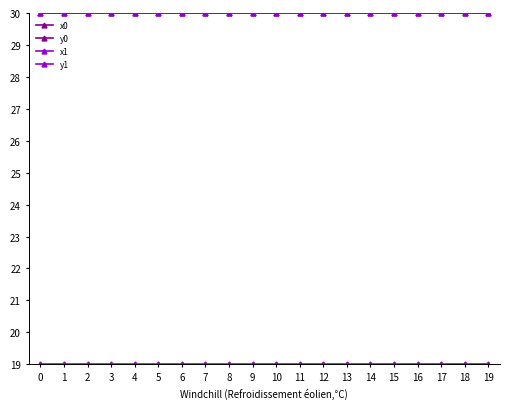

How many lines are shown in the chart?

4